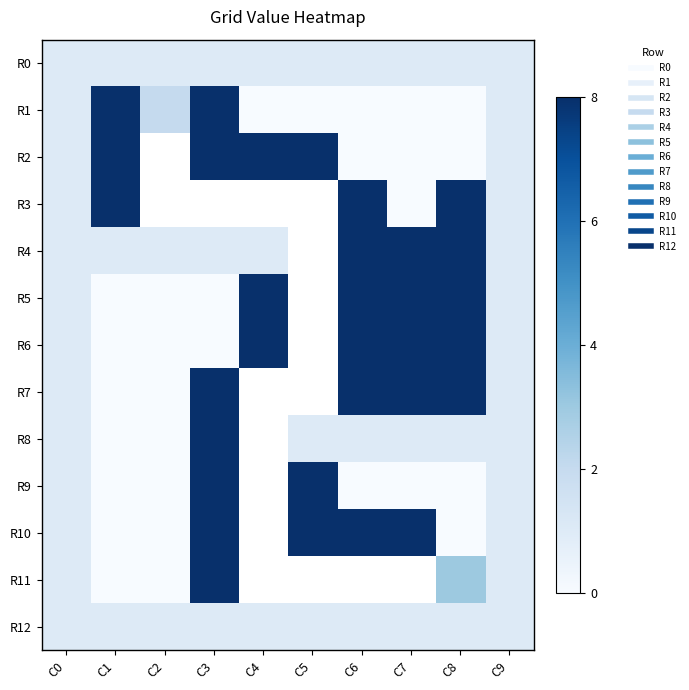

The value of R6 at C8 is 8.0. True or false?

True